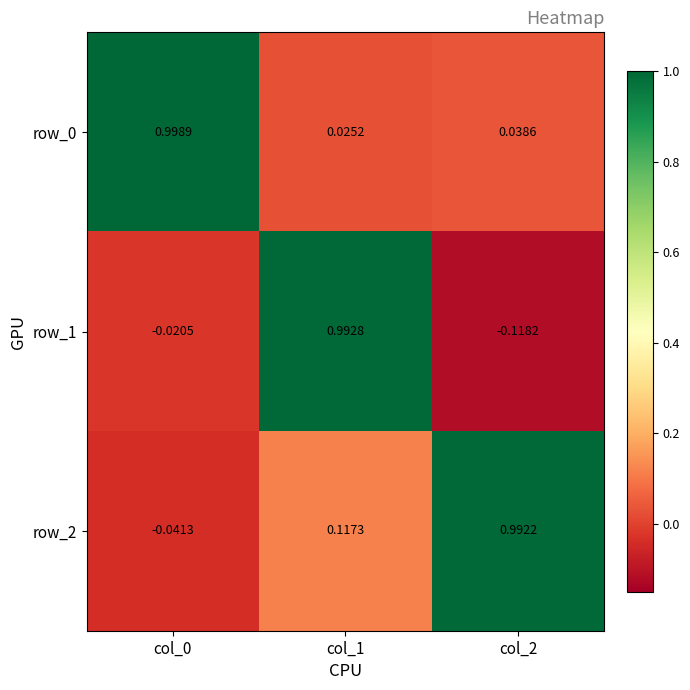

Is the value of row_2 at col_0 greater than the value of row_1 at col_0?

No